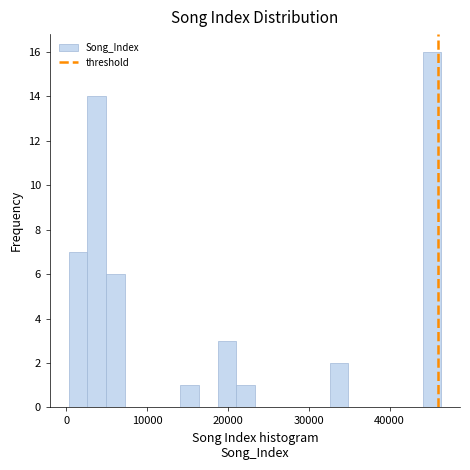

Around what value on the x-axis is the tallest bar? Give the approximate position of its centre, as read against the axis.

45000